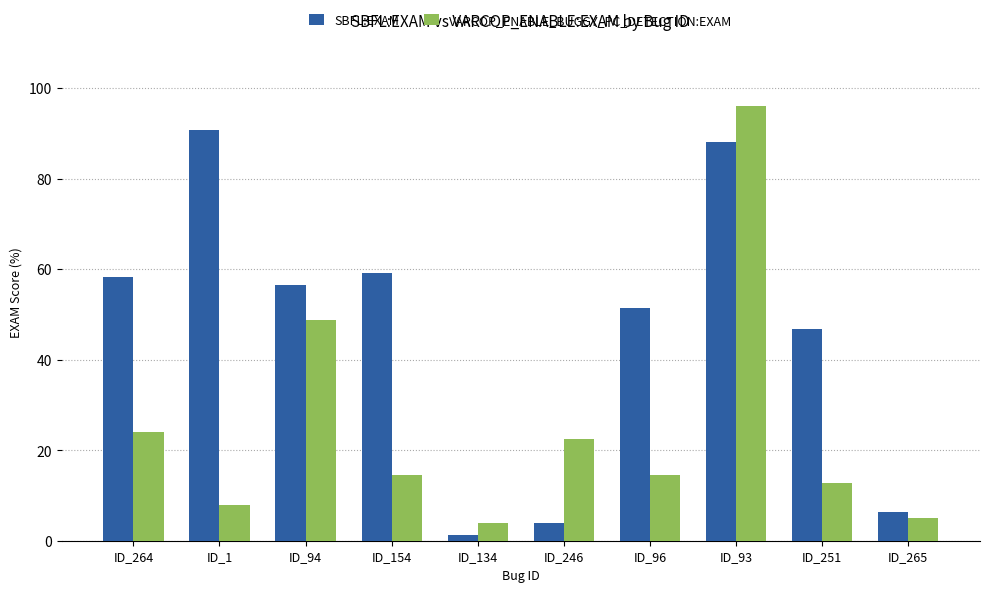

What is the difference between the maximum and second lowest values in the SBFL:EXAM series?

86.8